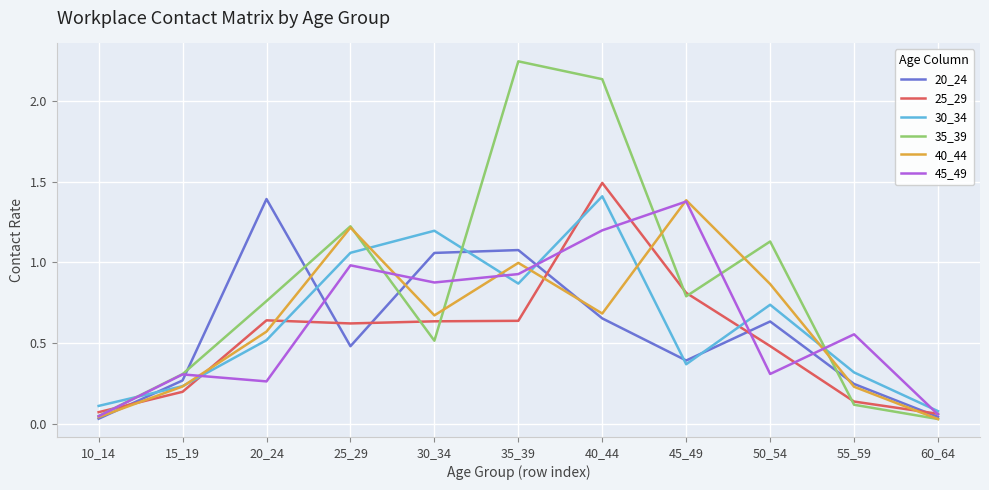

What is the sum of all 40_44 values?

6.9